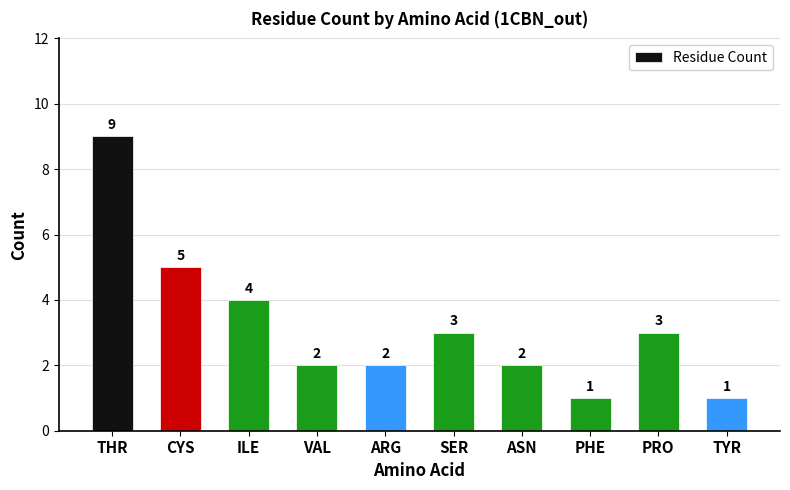

What is the greatest value displayed?

9